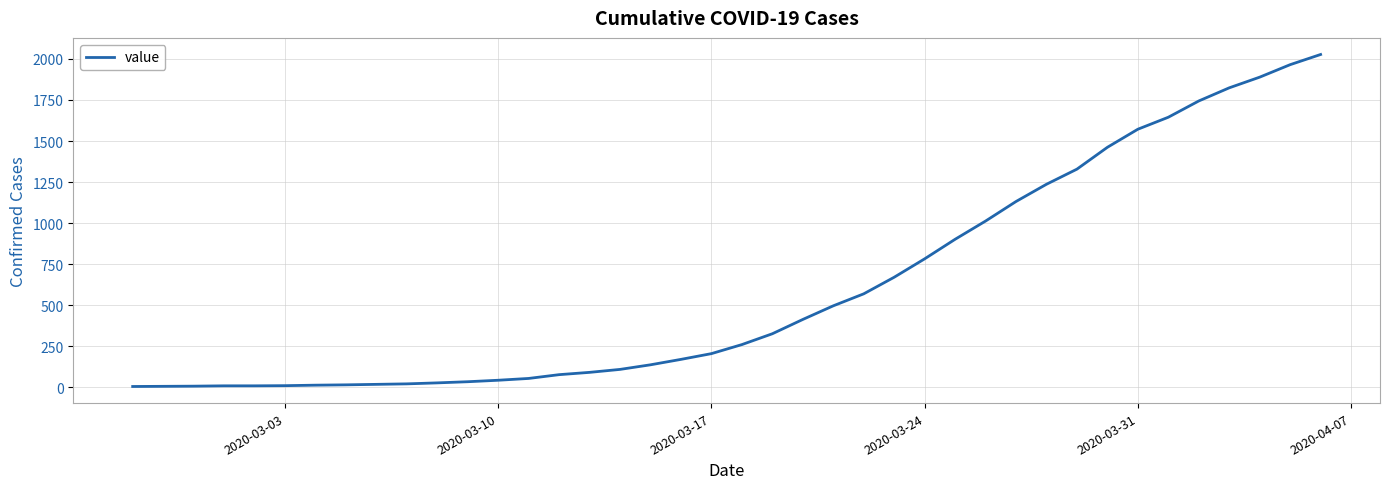

How many categories are shown in the chart?

40